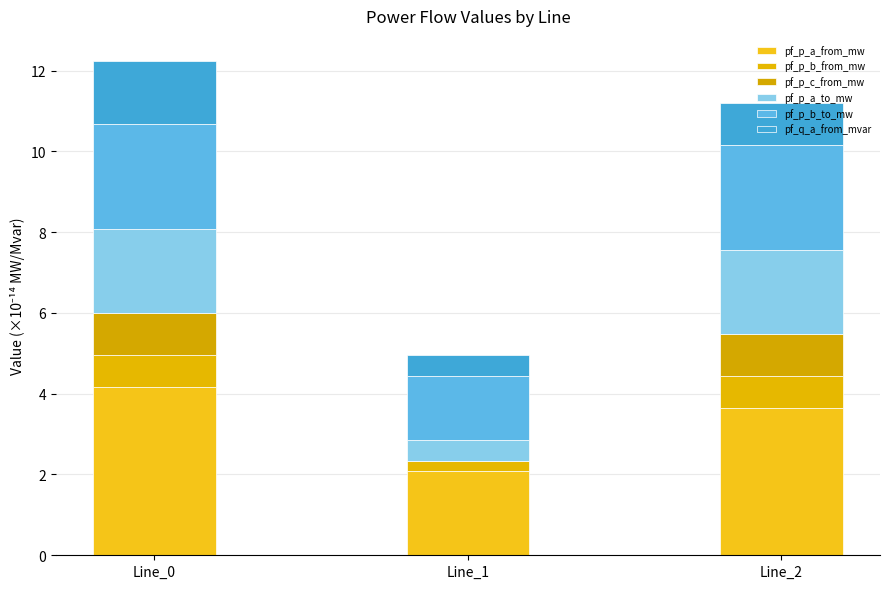

Are the bars grouped side by side (vs. stacked)?

No